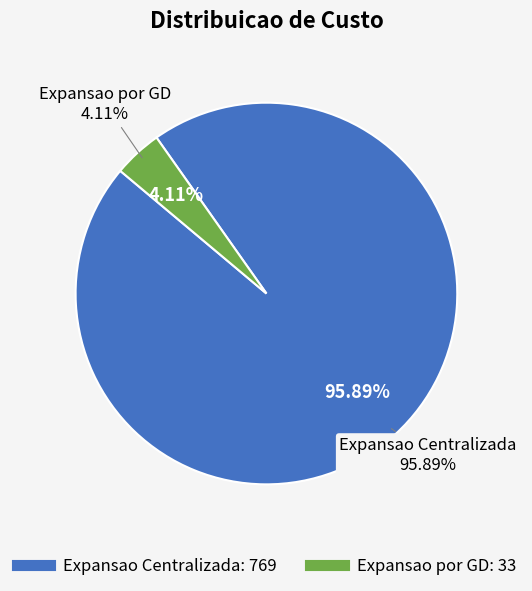

To the nearest percent, what portion does Expansao por GD represent?

4%